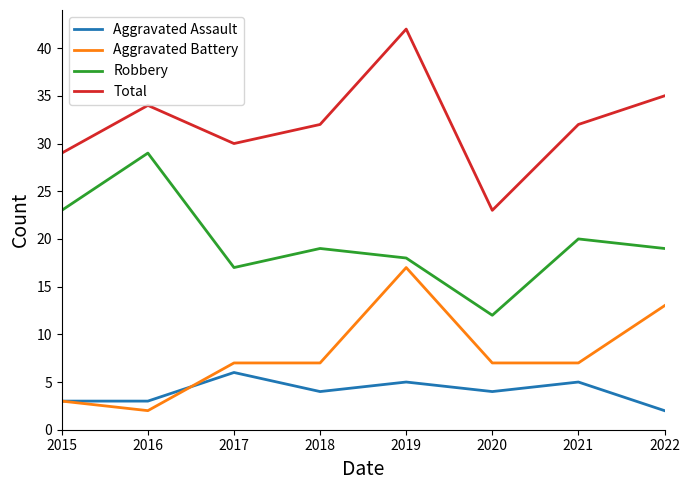

Rank the series by their maximum value, from highest to lowest.

Total, Robbery, Aggravated Battery, Aggravated Assault